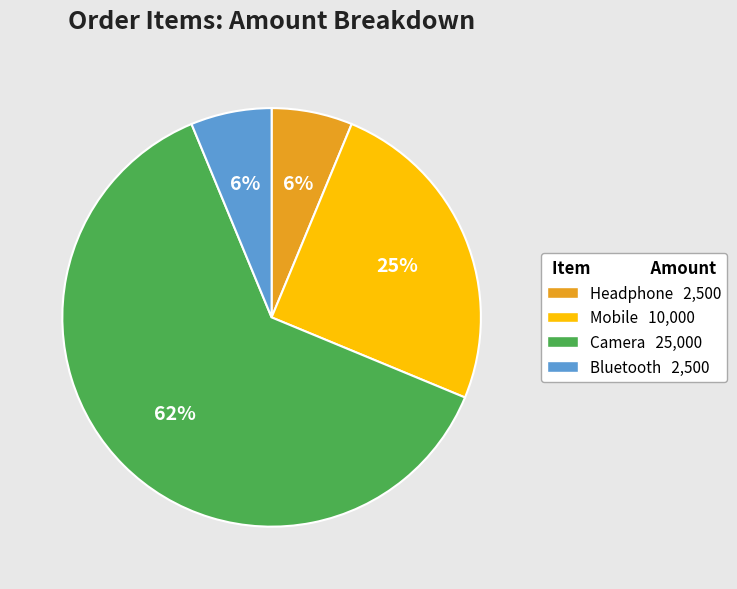

Is Camera the majority of the pie?

Yes